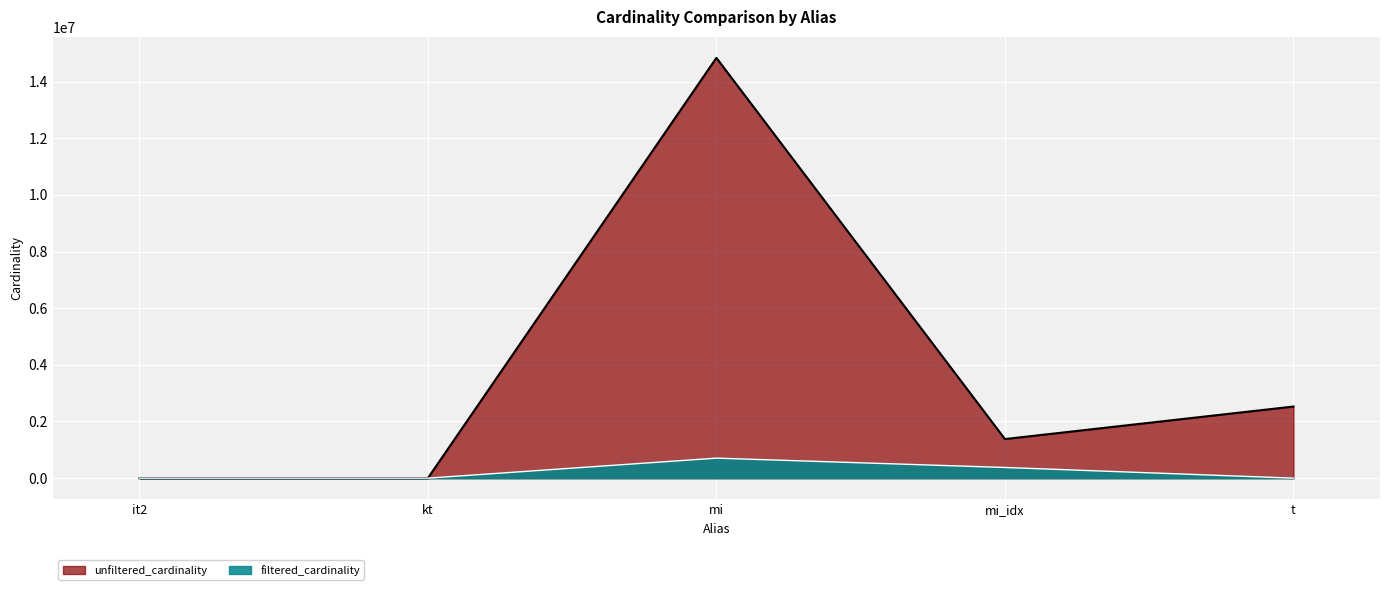

True or false: unfiltered_cardinality and filtered_cardinality intersect in this chart.

False